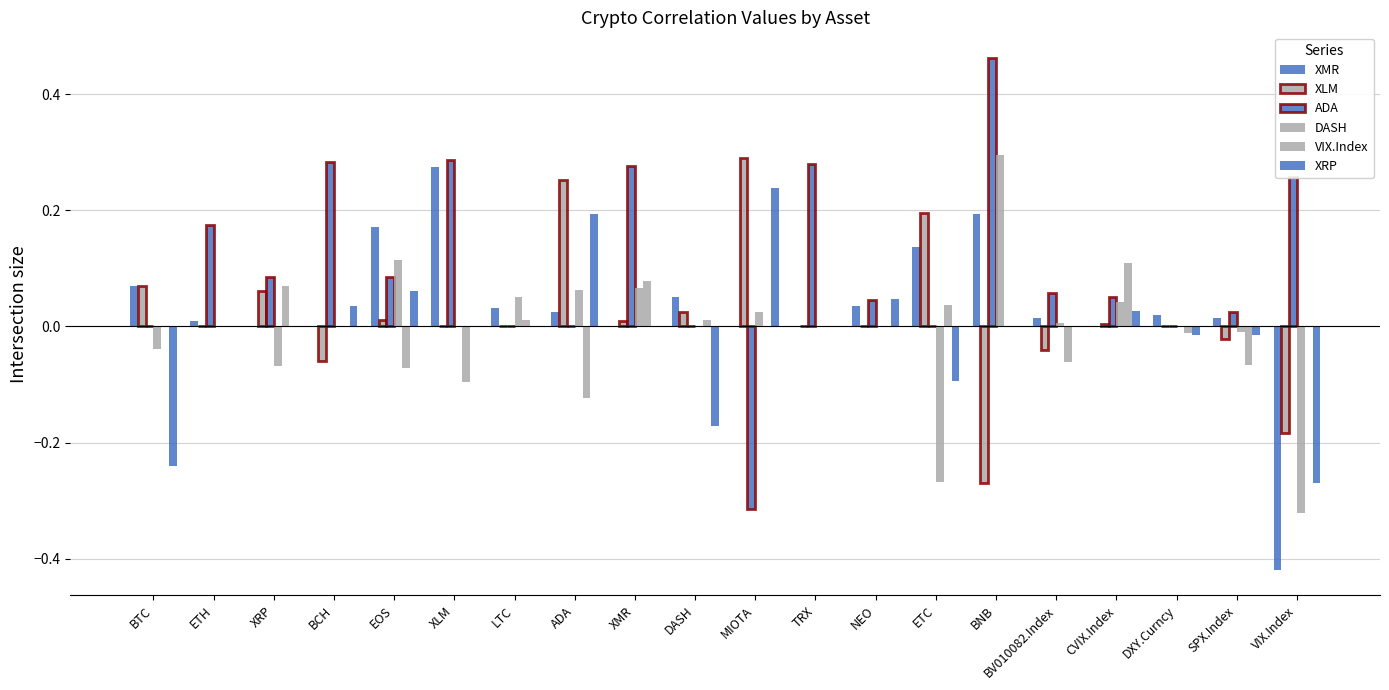

At which label does XMR first exceed 0?

BTC